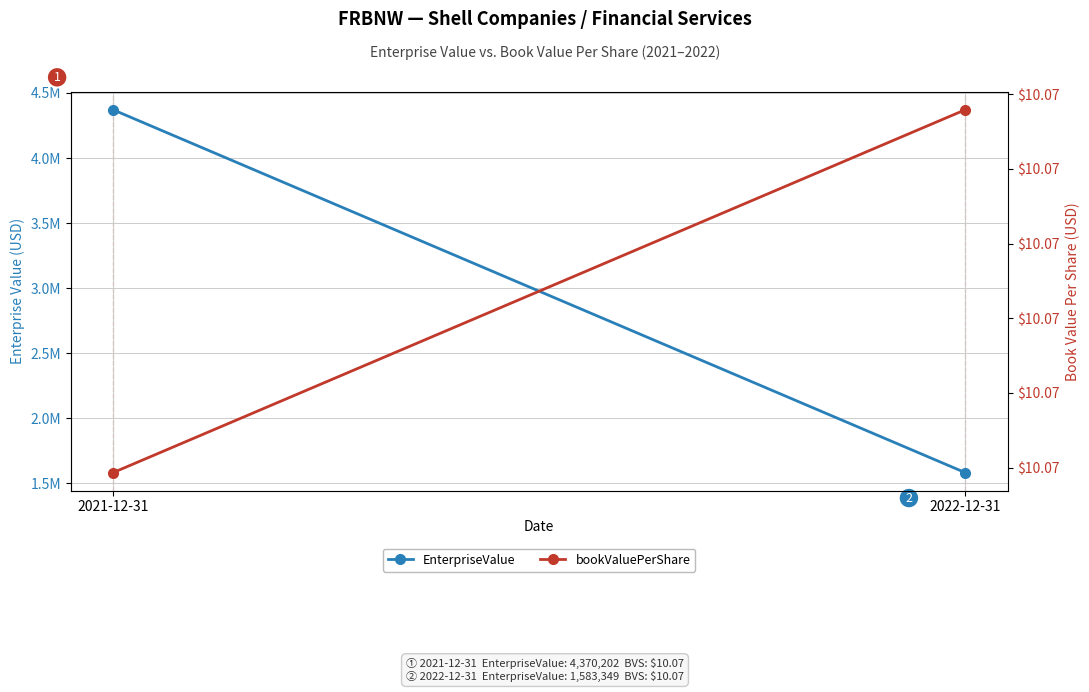

The bookValuePerShare series shows 10.1 at 2021-12-31. True or false?

True